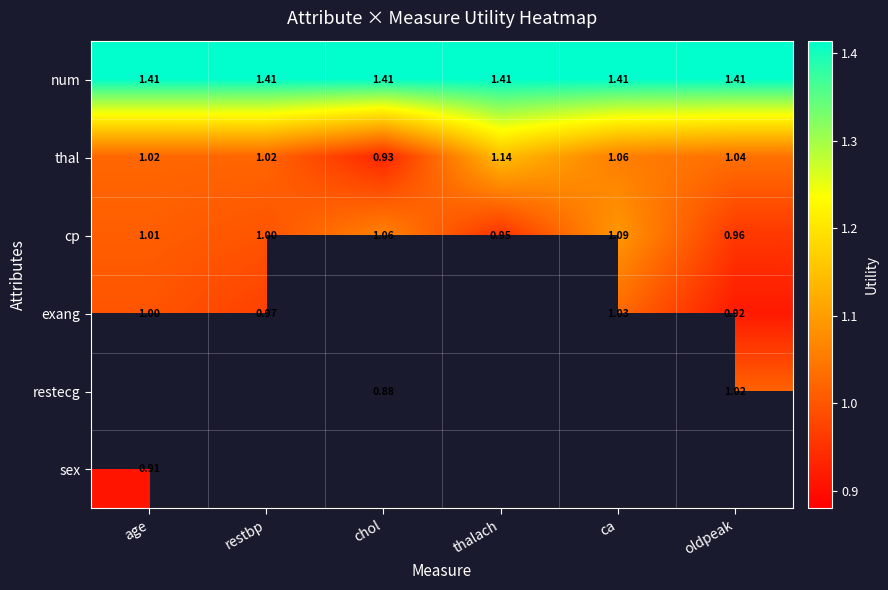

Where does the cp series first go above 1?

age